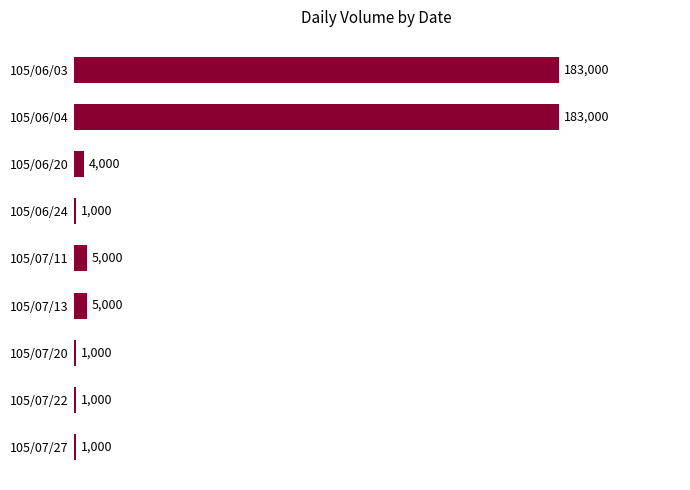

What is the ratio of the value at 105/07/20 to the value at 105/06/24?

1.0